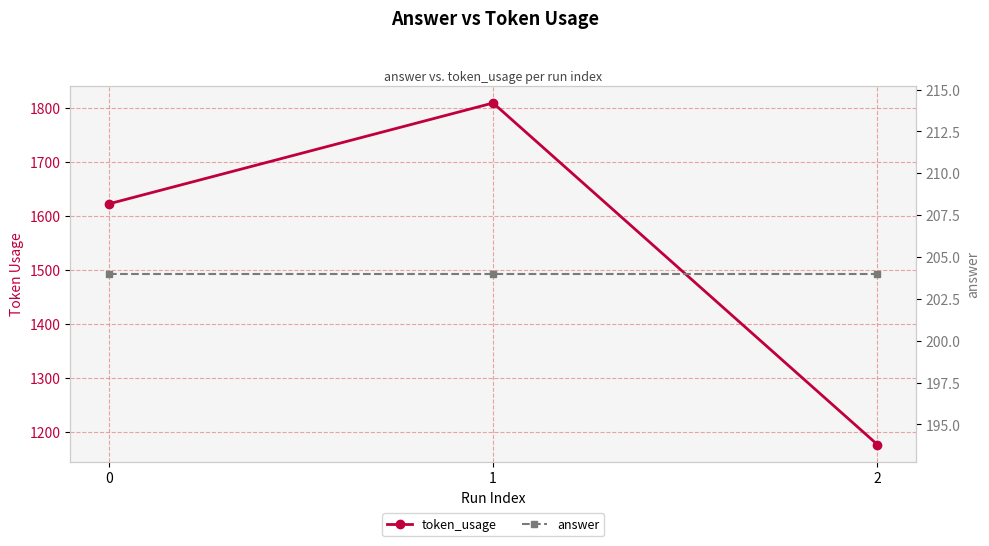

The value of token_usage at 1 is 1809. True or false?

True